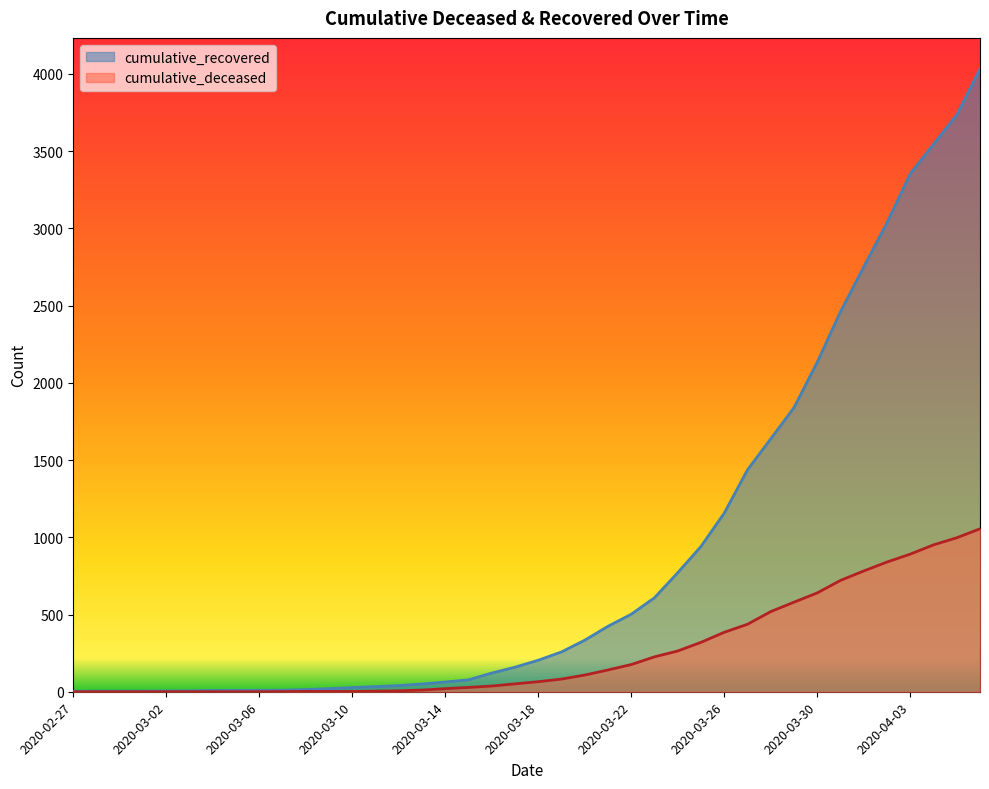

At which label does cumulative_deceased reach its peak?

2020-04-06